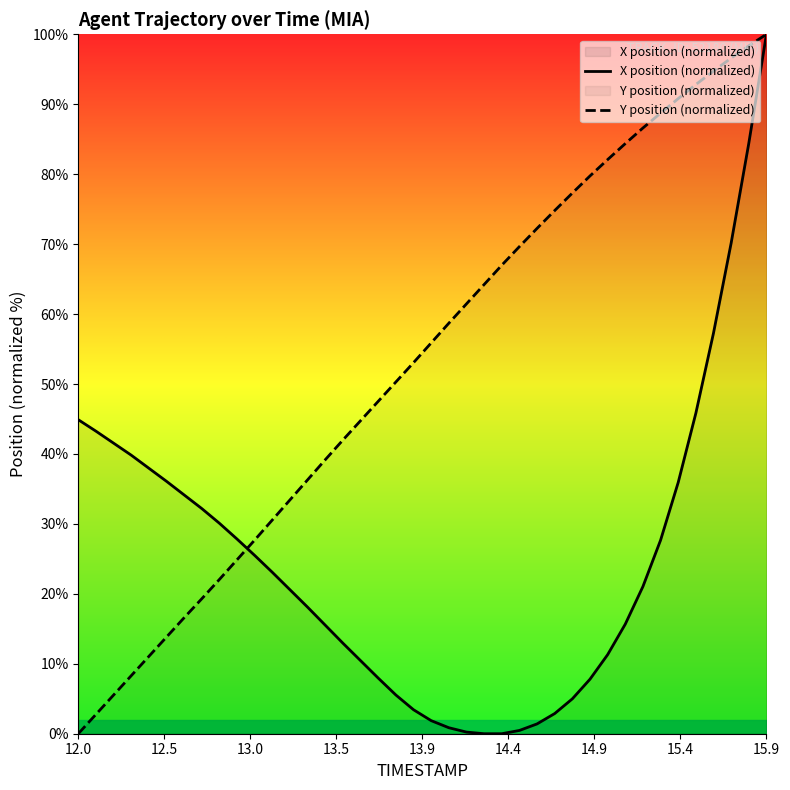

How many intersections are there between X position (normalized) and Y position (normalized)?

1